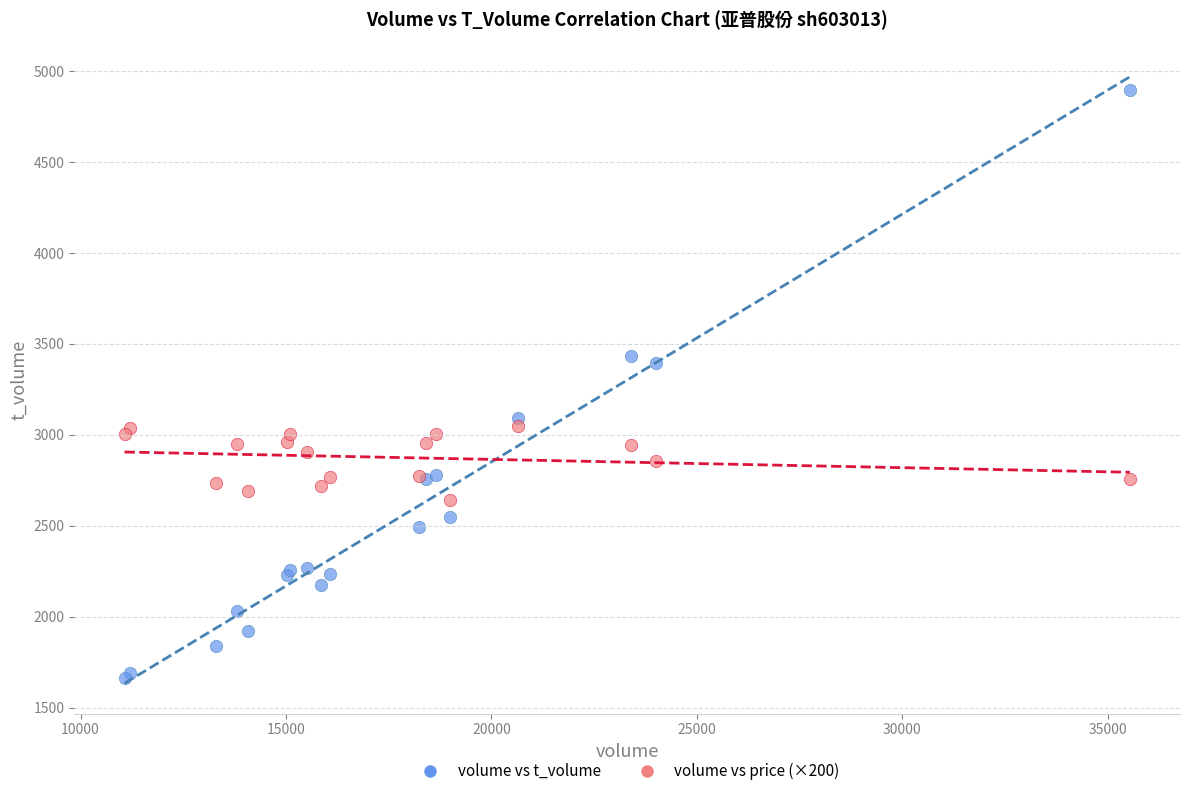

What are all the series names shown in the legend?

volume vs t_volume, volume vs price (×200)